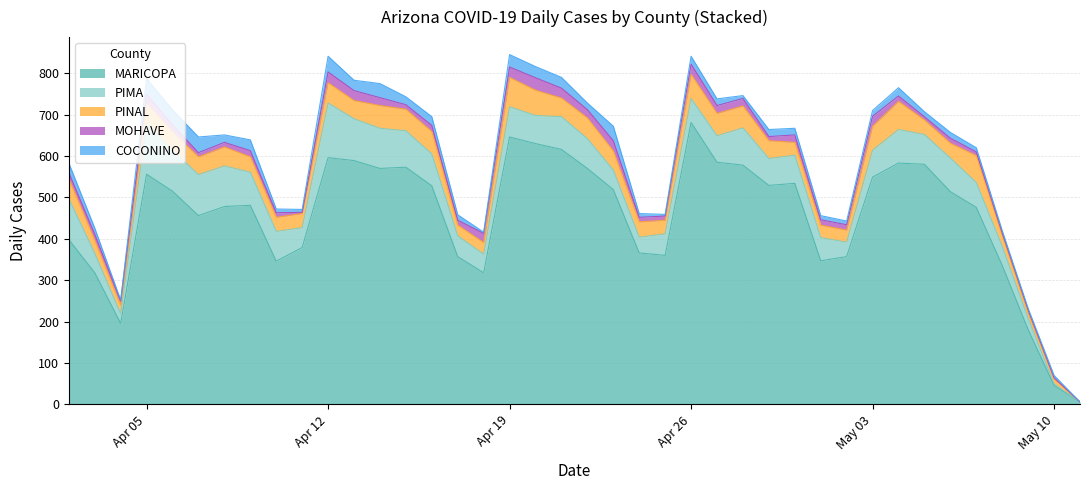

In MOHAVE, how many points are lower than both neighbors (excluding endpoints)?

10